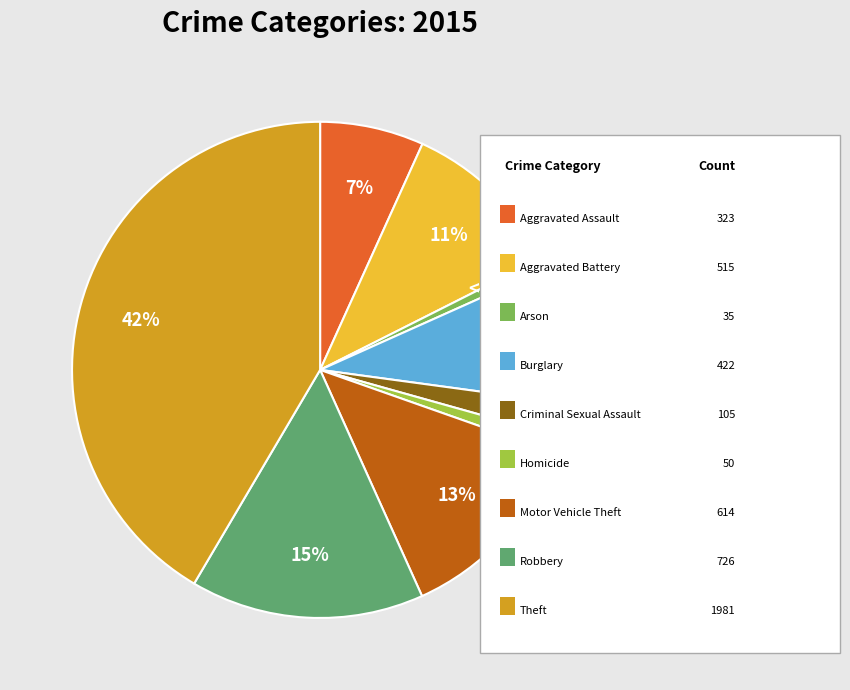

To the nearest percent, what is the difference between the largest and smallest slice percentages?

41%